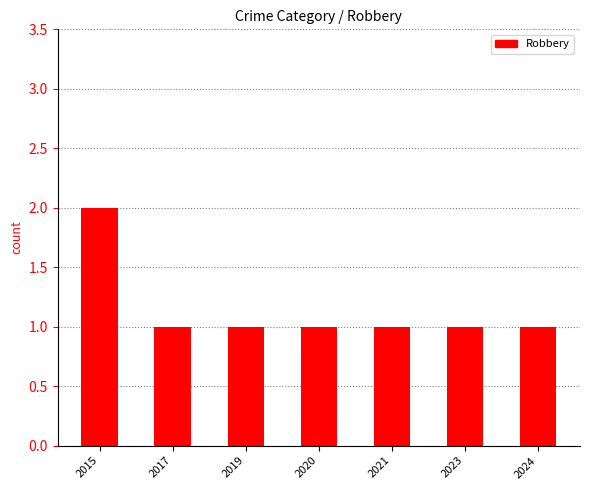

True or false: the data shows 0 at 2021.

False